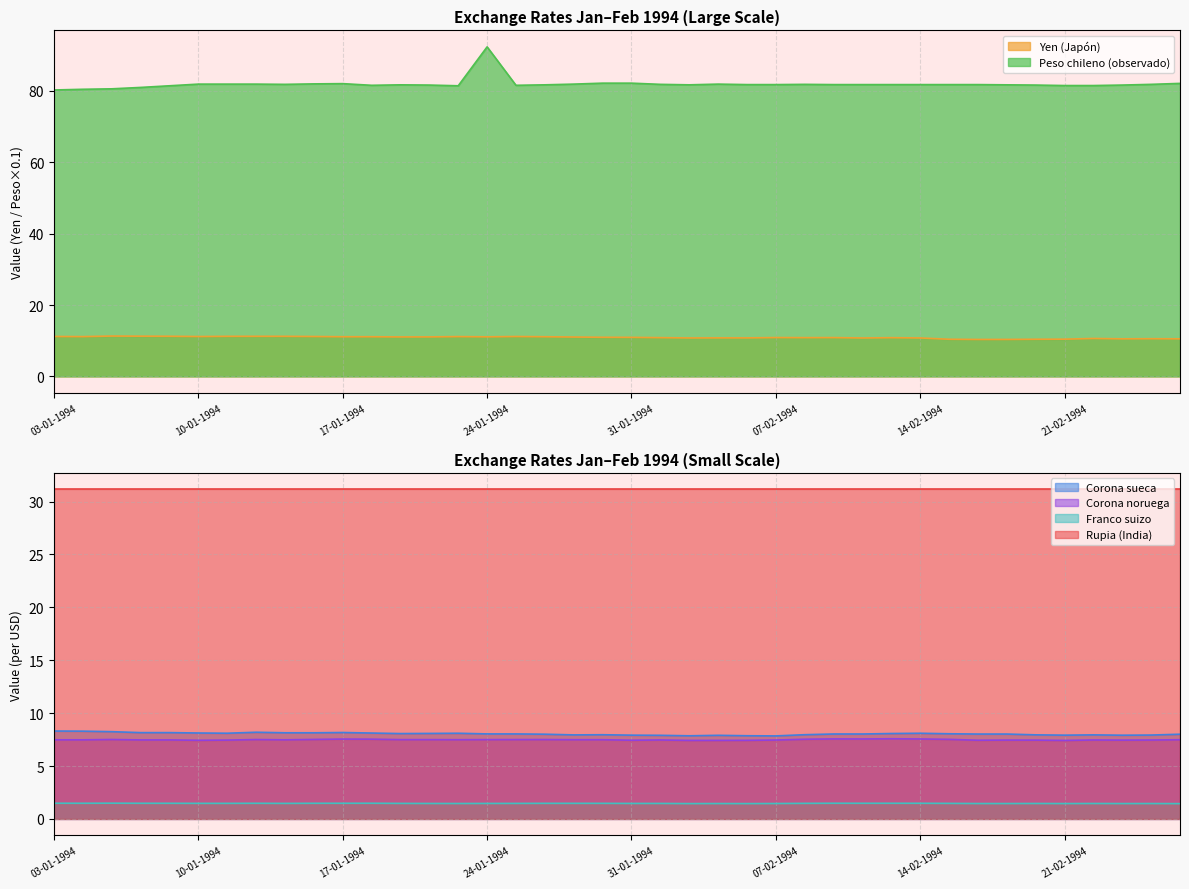

True or false: Corona noruega and Franco suizo intersect in this chart.

False